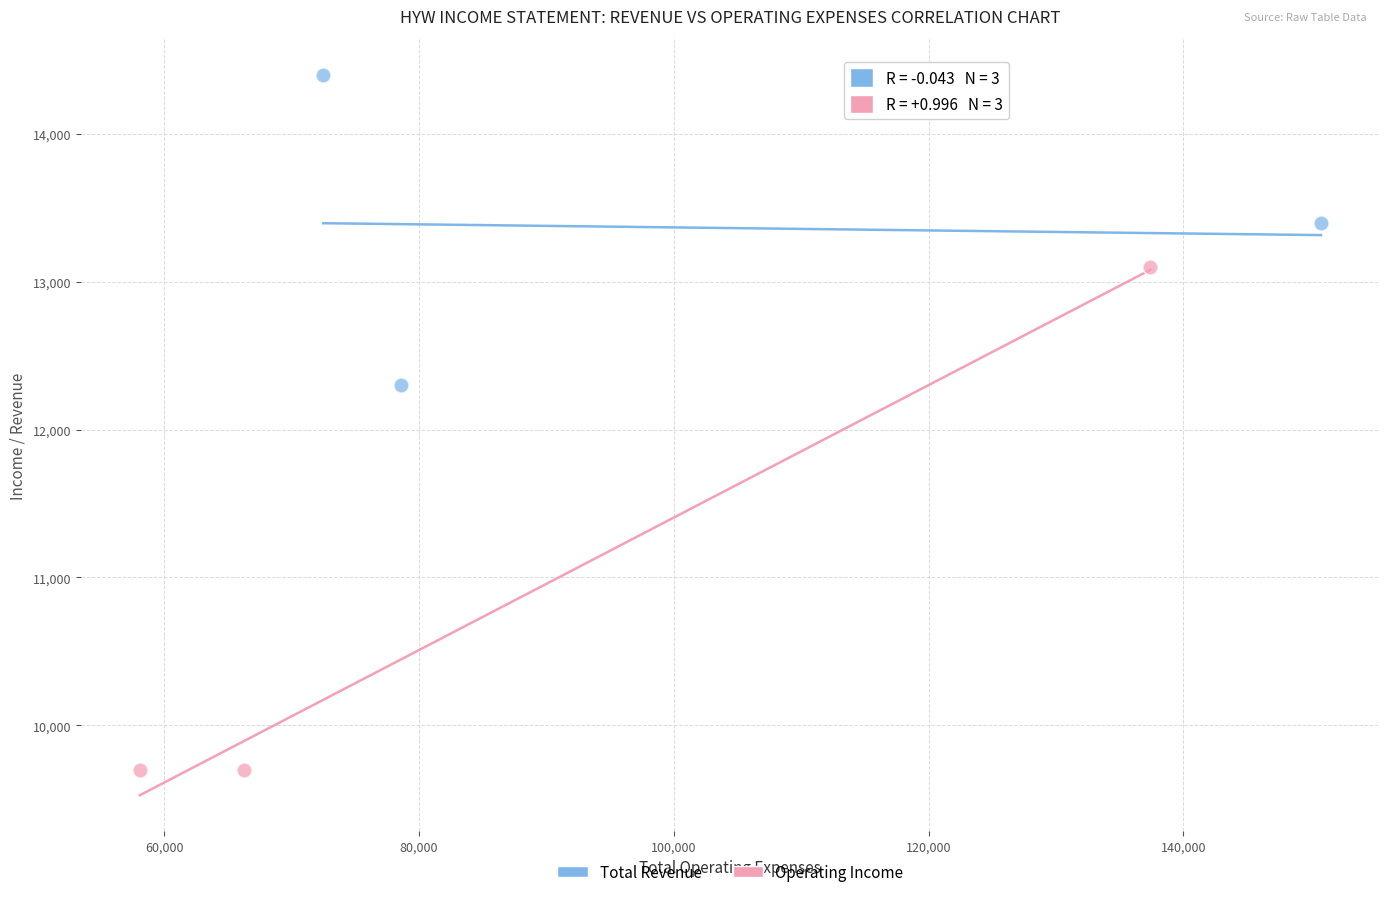

Which series has the widest spread of Y values?

Operating Income